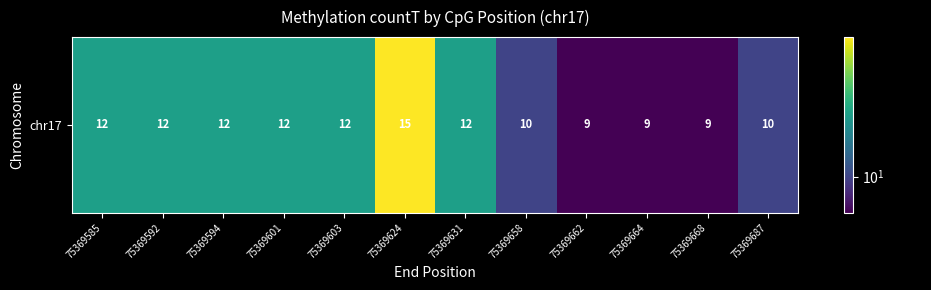

The value at 75369687 is 3. True or false?

False